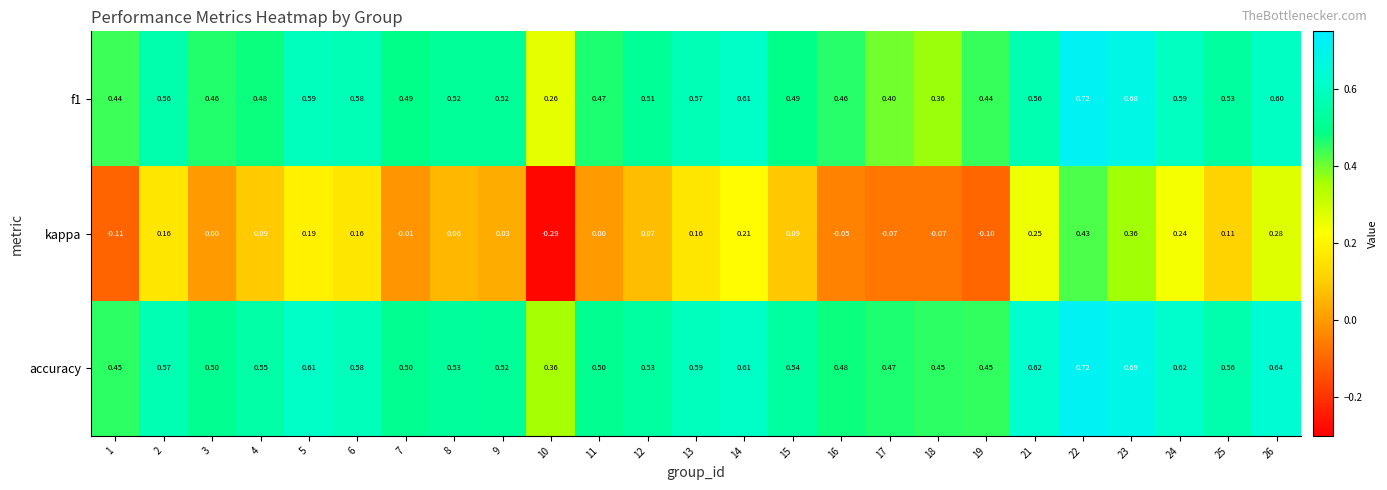

Count the number of data series in this chart.

3